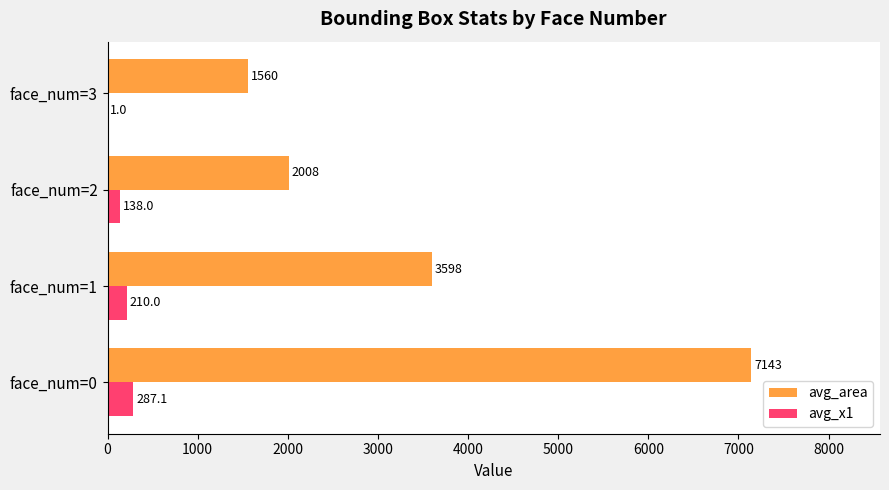

Between face_num=0 and face_num=3, which series saw the biggest shift?

avg_area